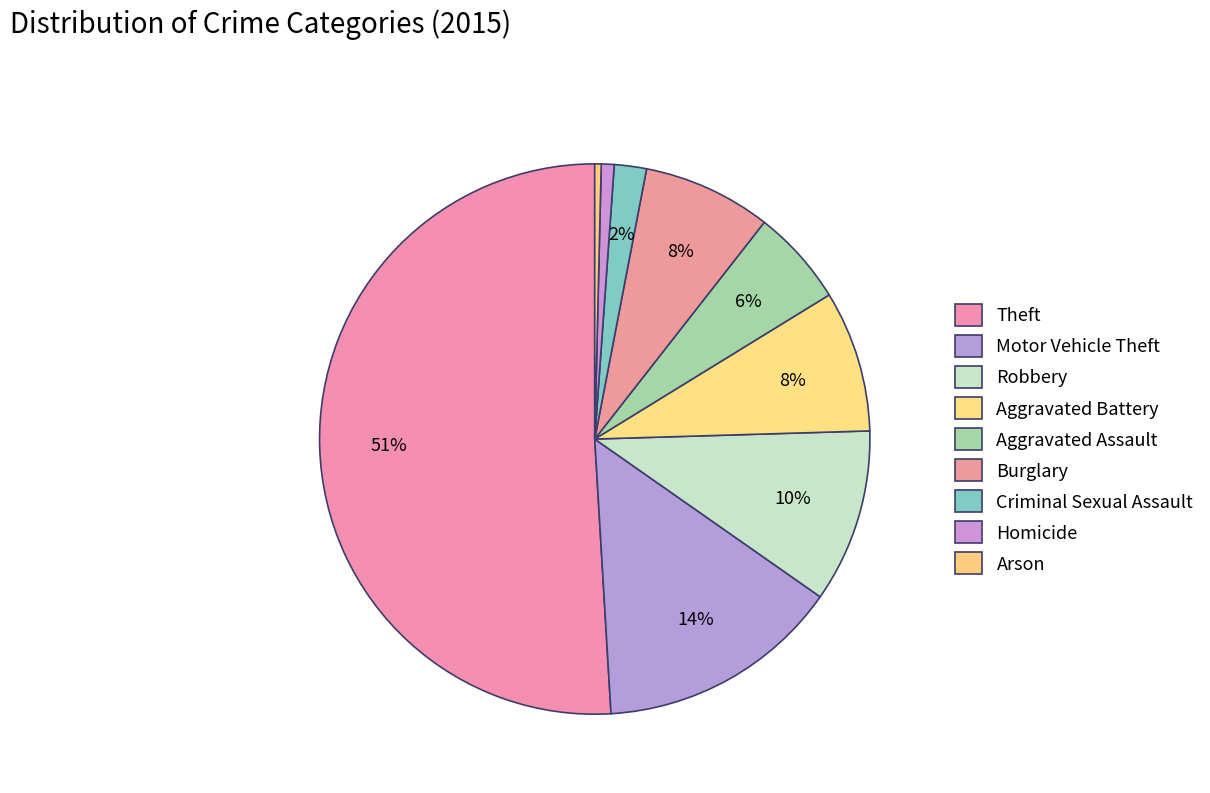

Is it true that Aggravated Battery is 8% of the pie?

True